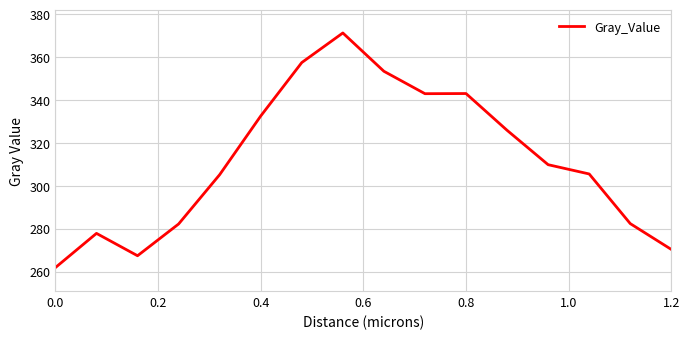

What is the smallest value displayed?

261.8